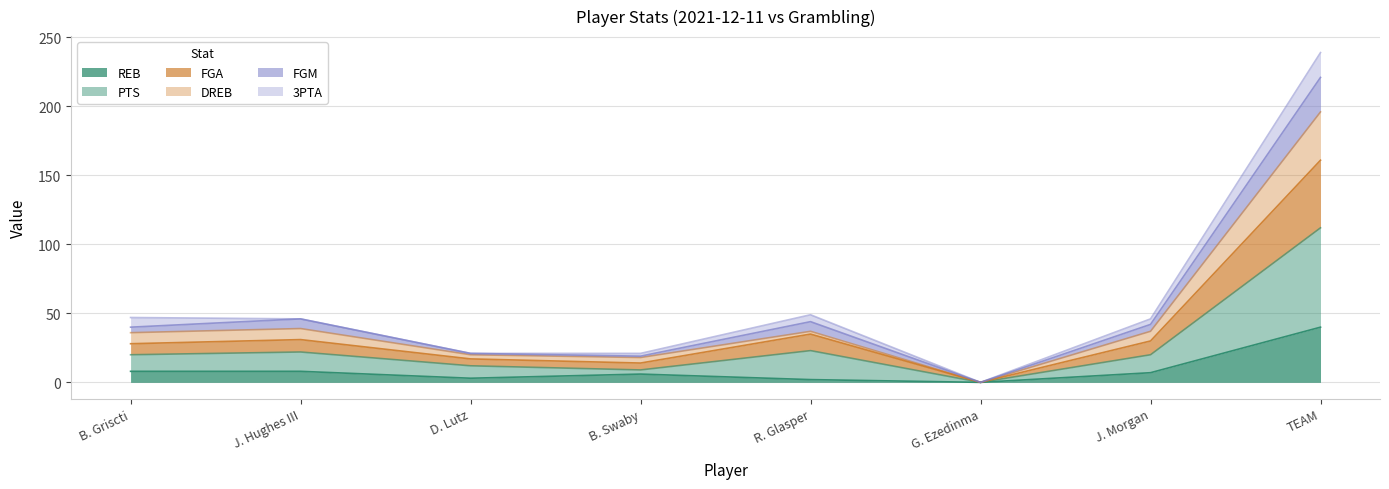

At which category is the sum across all series the highest?

TEAM